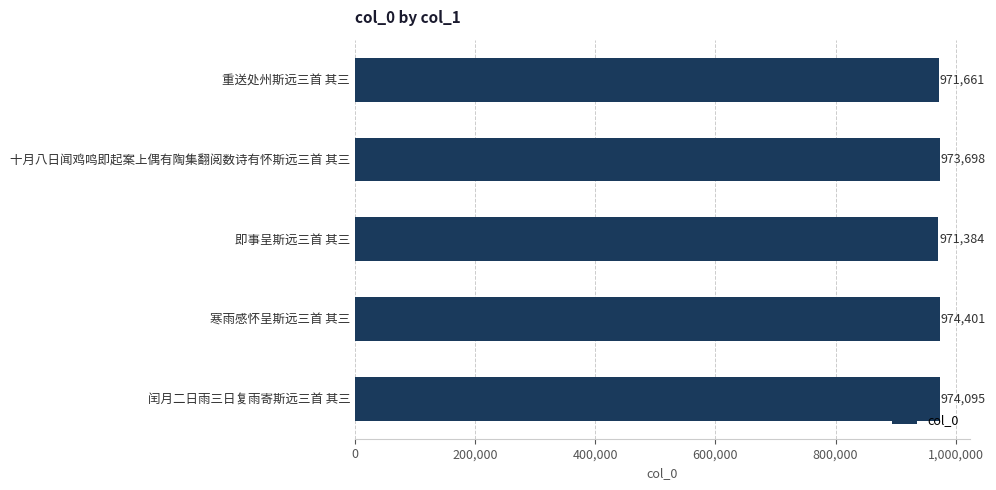

True or false: the data shows 1319081 at 闰月二日雨三日复雨寄斯远三首 其三.

False